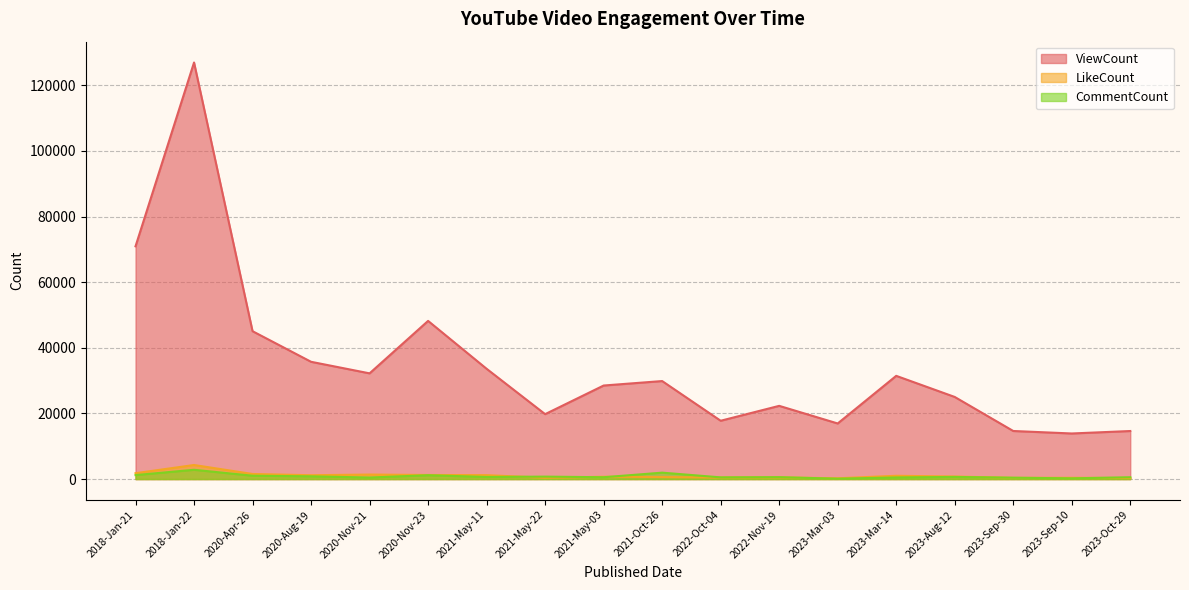

True or false: CommentCount and ViewCount intersect in this chart.

False